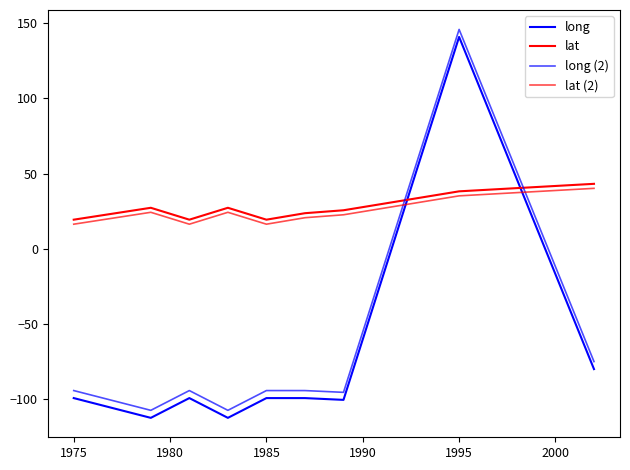

Does the chart display data point markers on the line(s)?

No